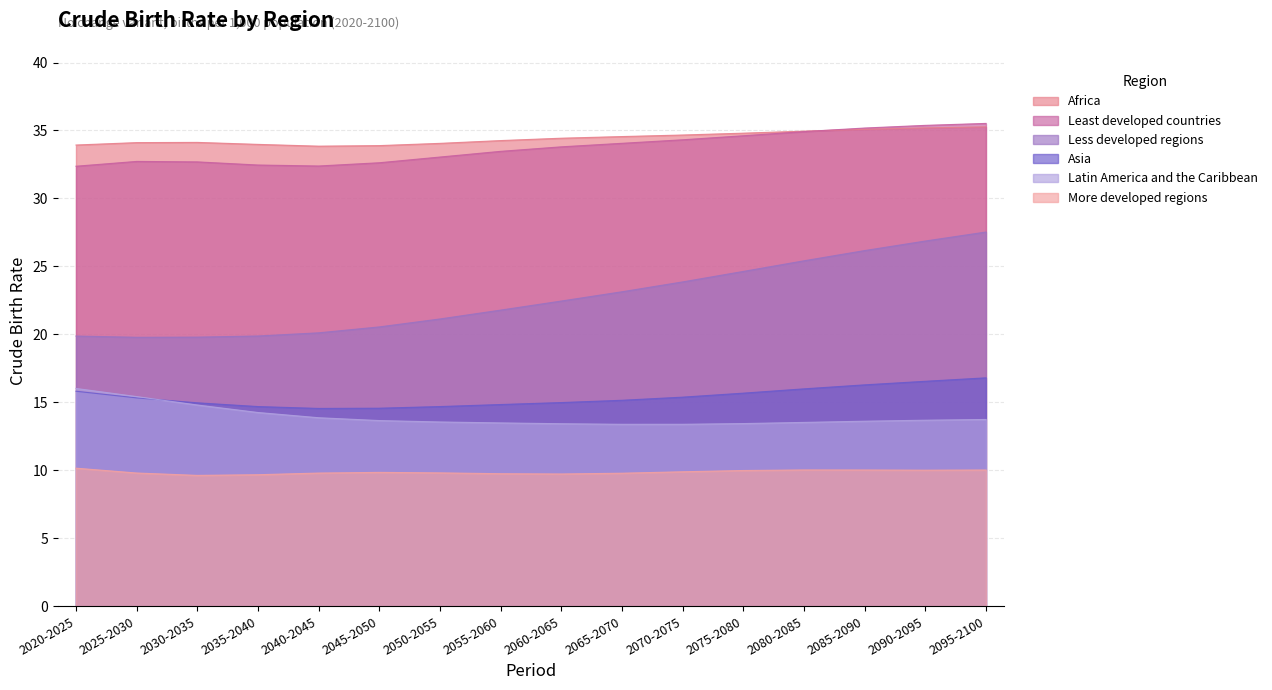

Between 2050-2055 and 2055-2060, which series saw the biggest shift?

Less developed regions